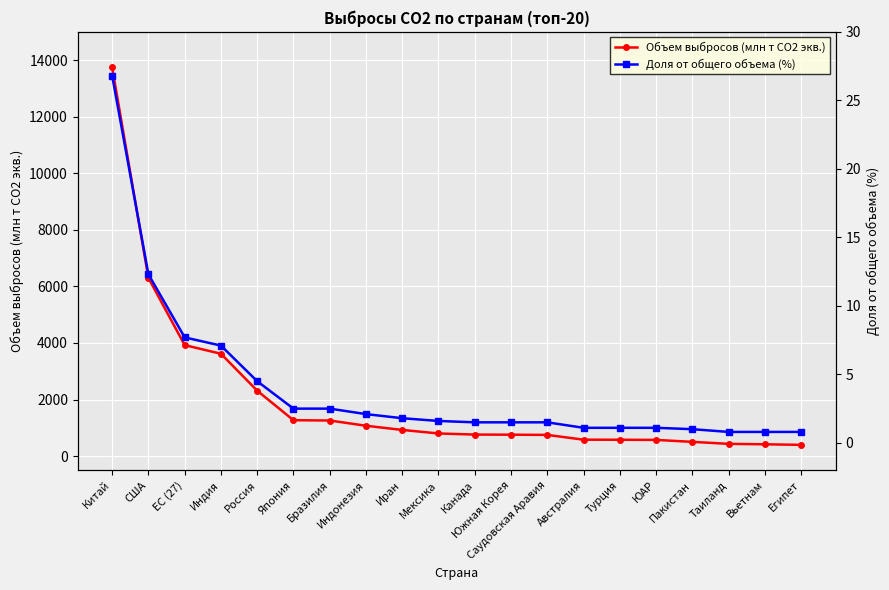

What is the sum of the Доля от общего объема (%) values at США and Россия?

16.8